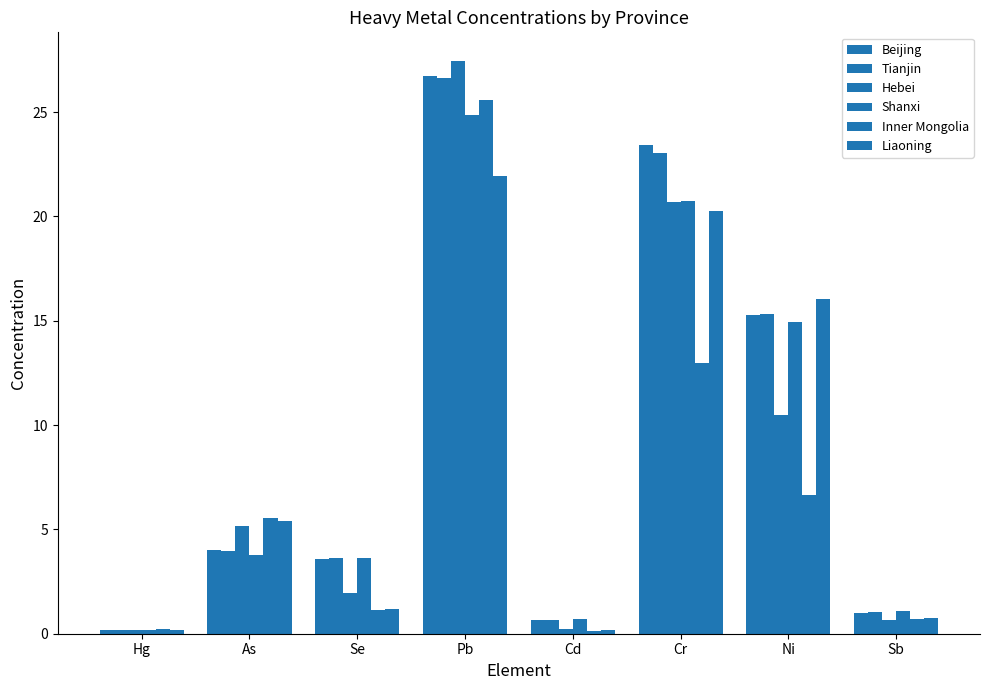

How many data points does each series have?

8